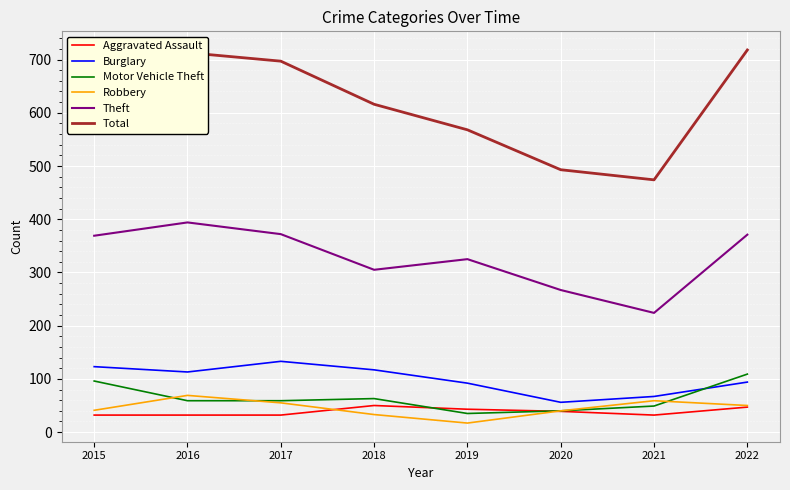

True or false: Theft has more than 0 points higher than both neighbors.

True